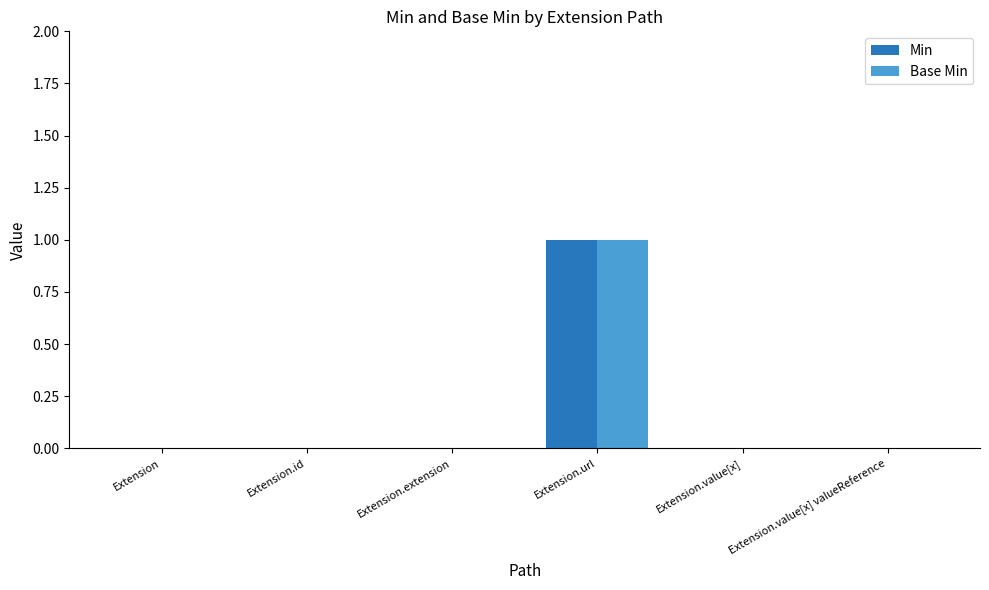

At which category is the sum across all series the highest?

Extension.url